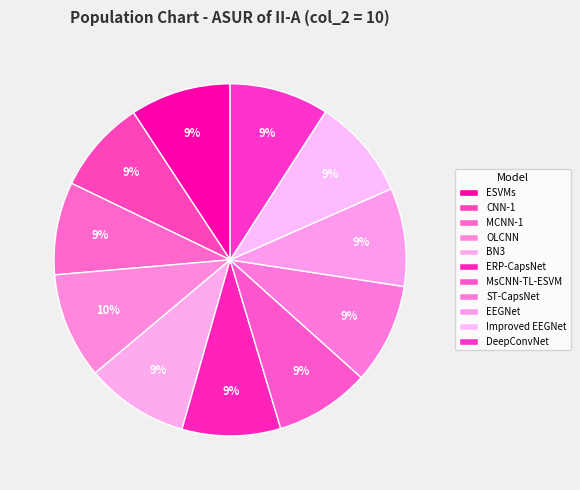

To the nearest percent, what percentage of the pie is ESVMs?

9%